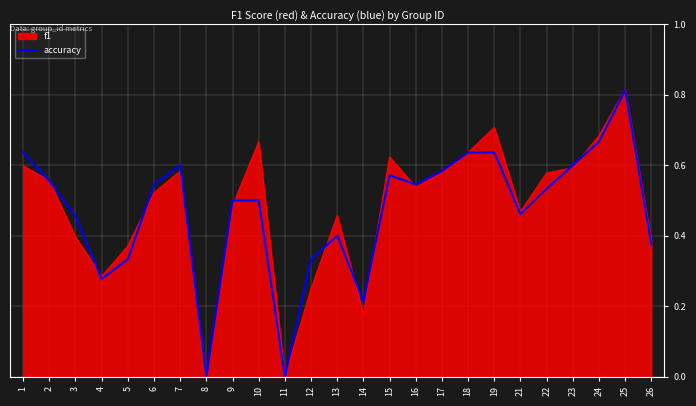

The value of f1 at 13 is 0.5. True or false?

True